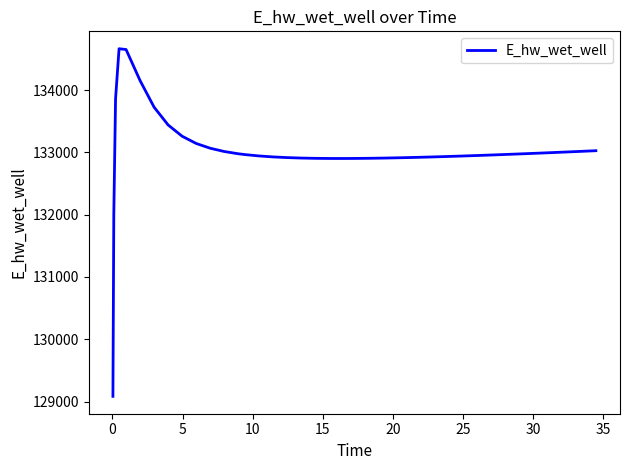

What is the smallest value displayed?

129083.5